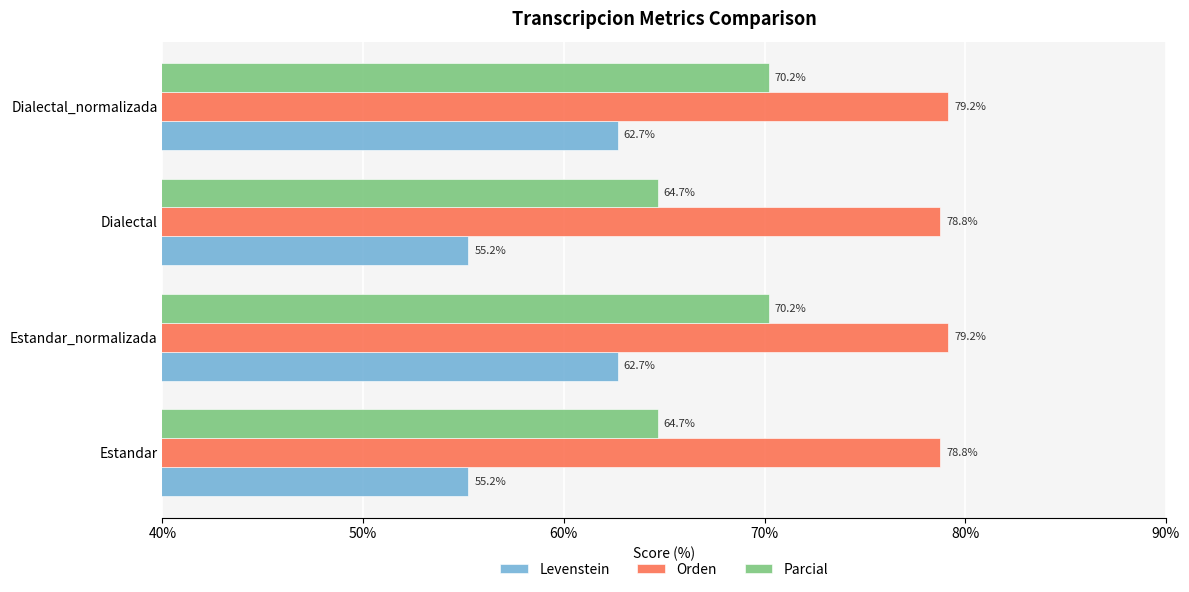

Is it true that Orden equals 22.2 at Estandar?

False